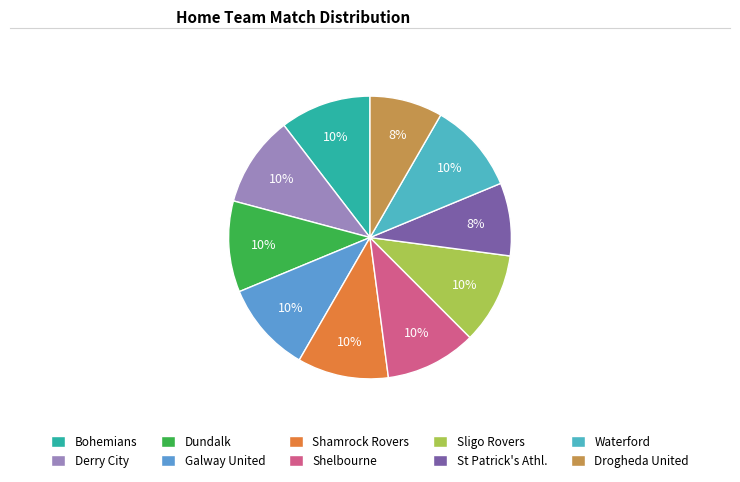

Do Derry City and Dundalk together represent more than half of the pie?

No